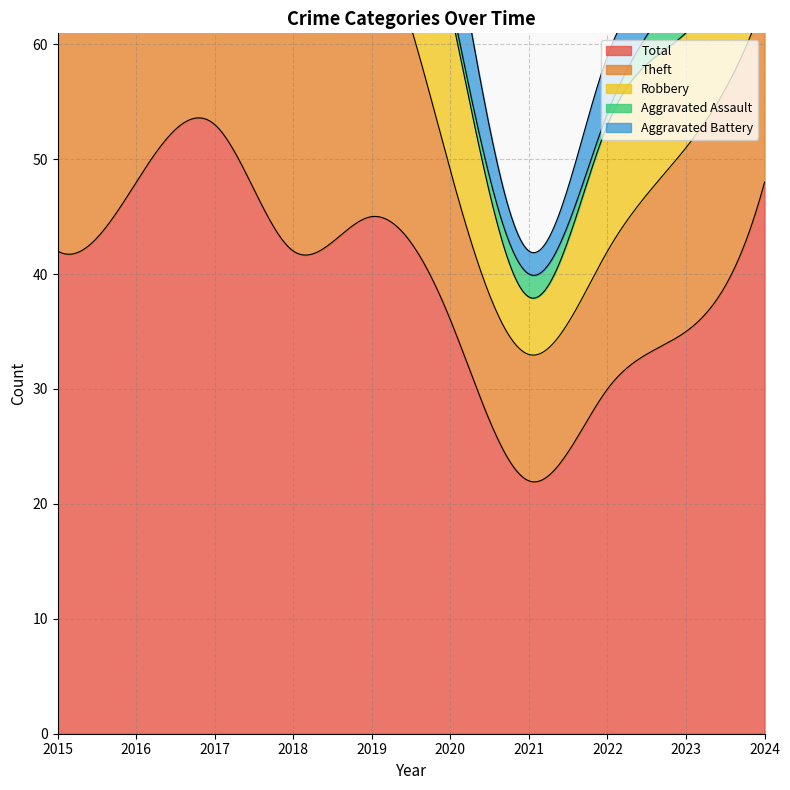

True or false: Theft and Aggravated Assault intersect in this chart.

False